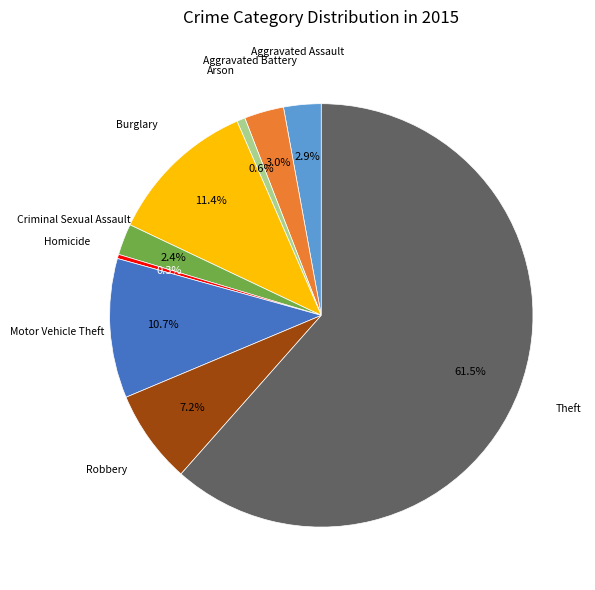

Which category accounts for the majority?

Theft